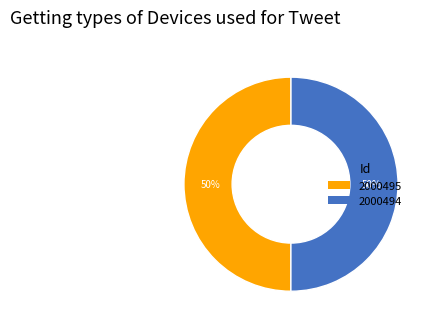

Is the sum of 2000494 and 2000495 greater than half?

Yes